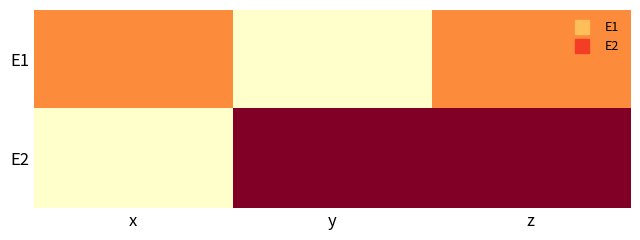

Rank the series by their maximum value, from lowest to highest.

E1, E2